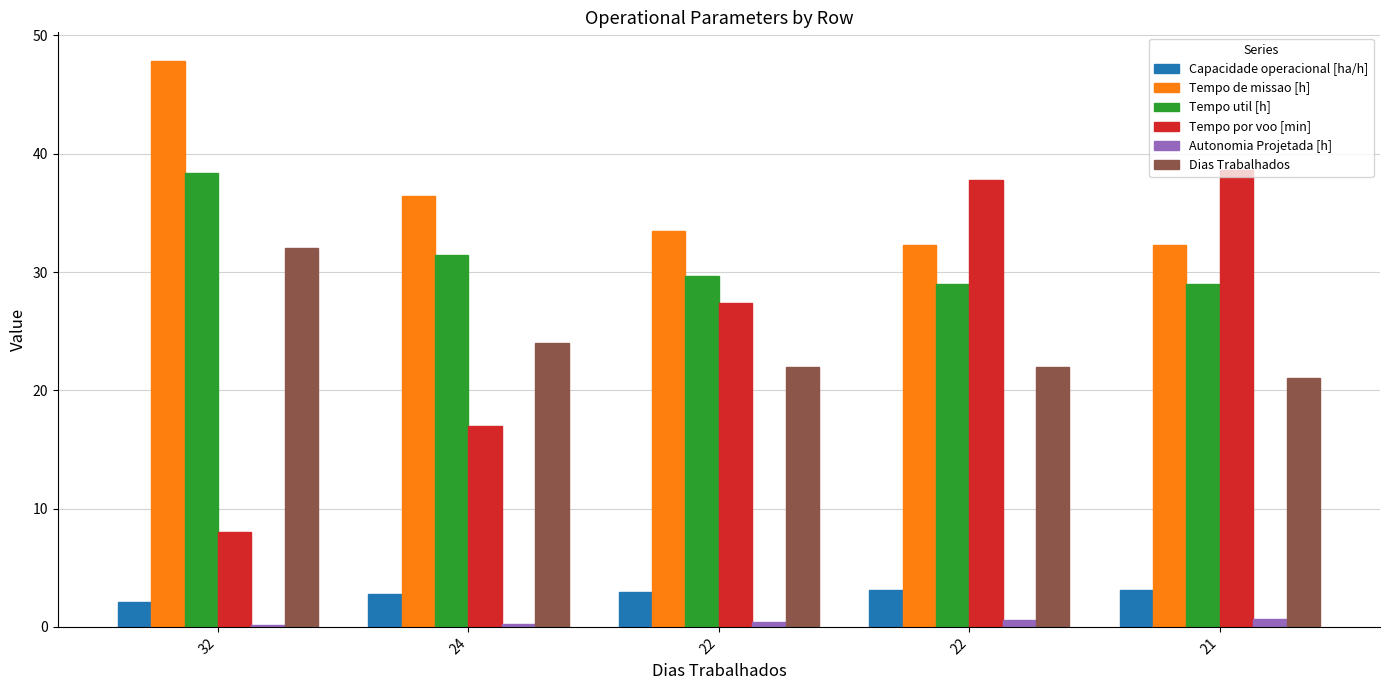

Where is Tempo de missao [h] nearest to the value 40?

24